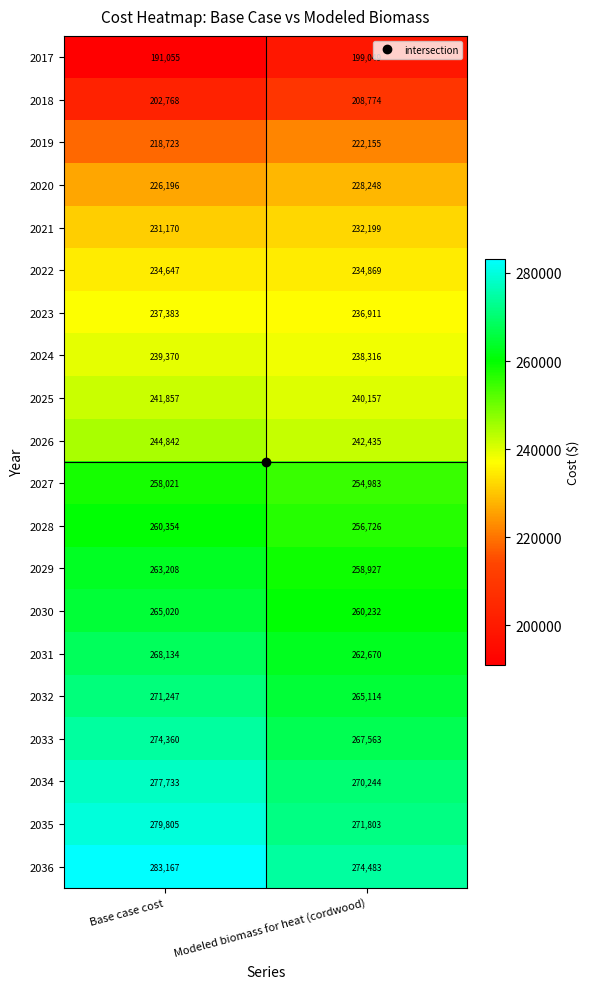

What is the difference between the maximum and minimum values in the 2029 series?

4281